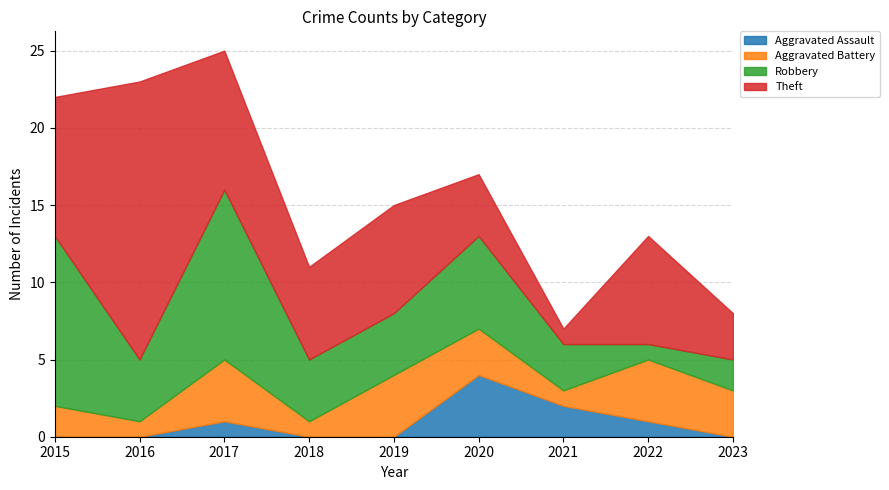

At how many categories does at least one series exceed 11?

1